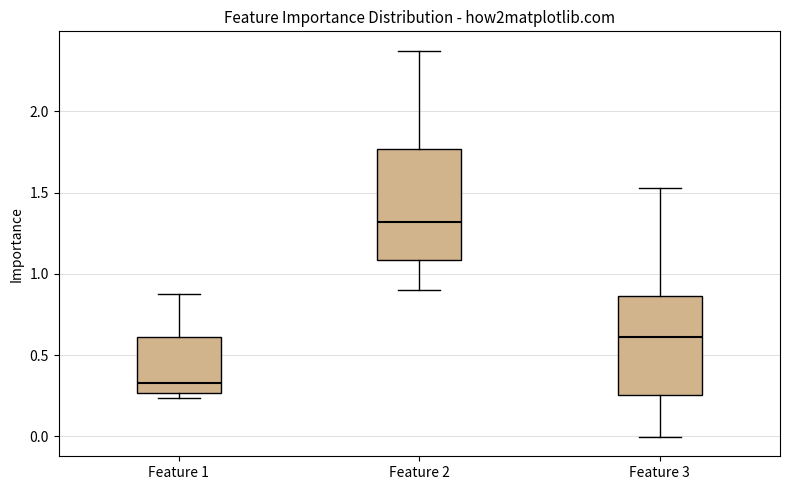

Comparing the boxes themselves (not the whiskers), which one is the tallest?

Feature 2